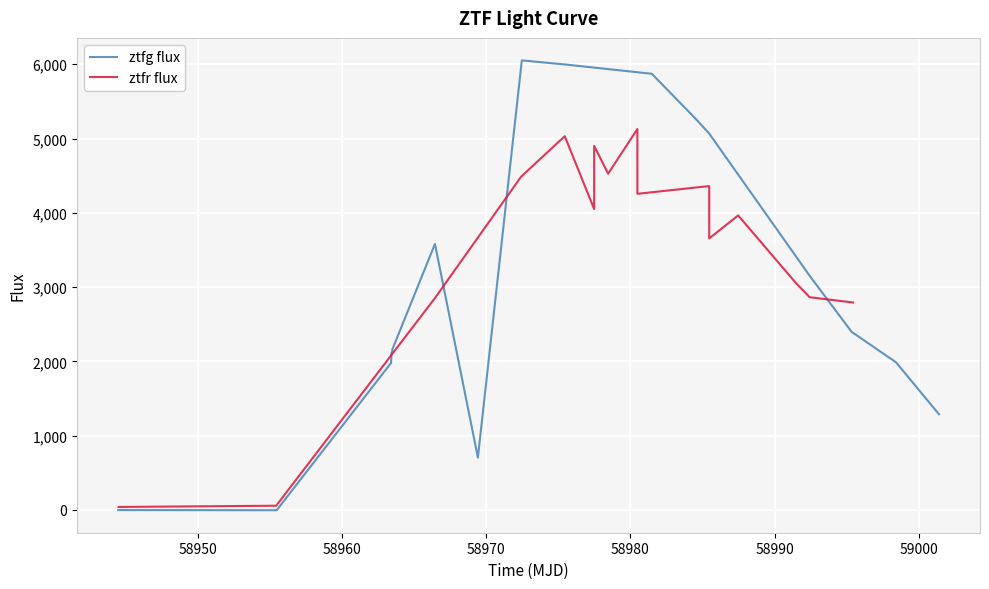

What is the maximum value for ztfr flux?

5128.7